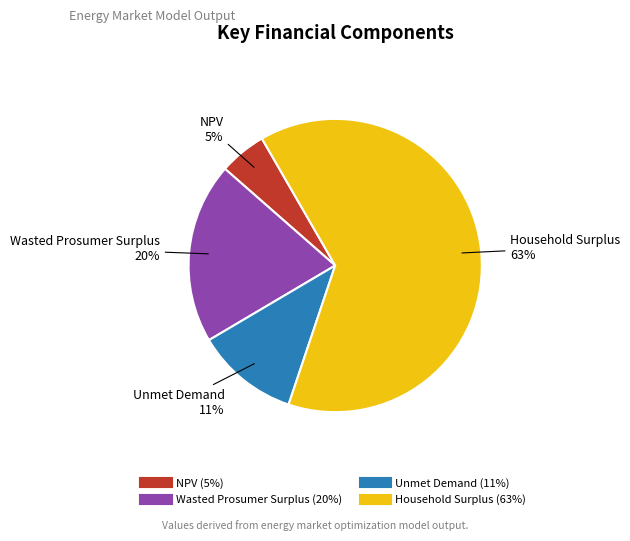

Which slice is the largest?

Household Surplus